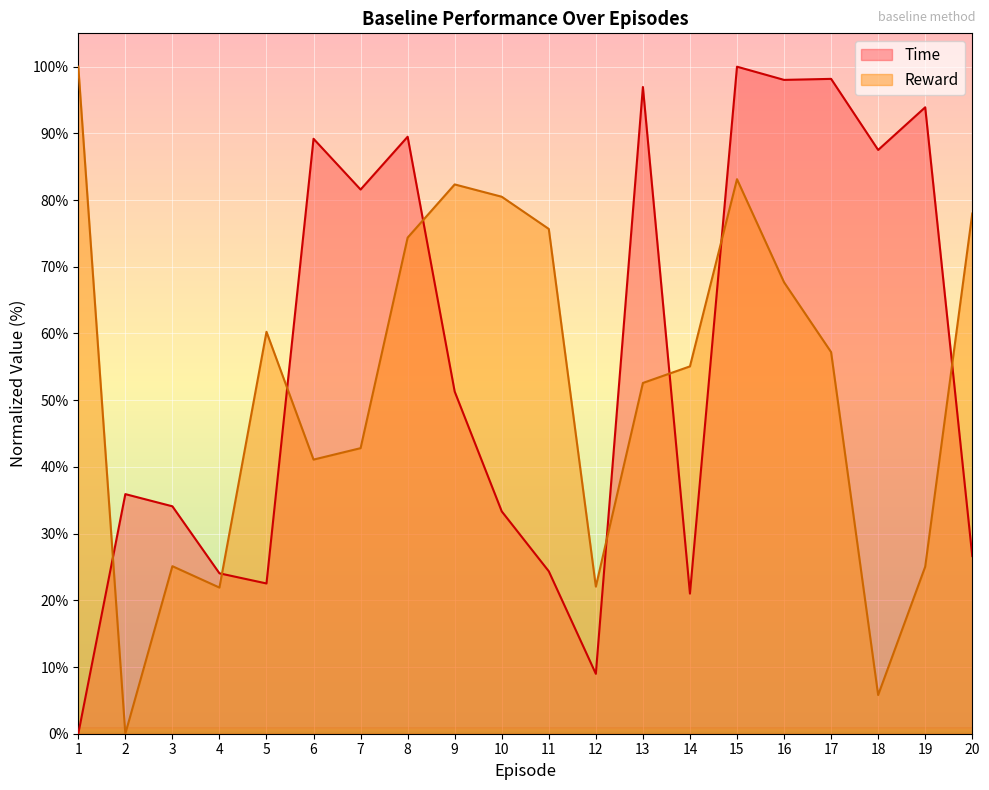

Rank the series at 11 from highest to lowest value.

Reward, Time